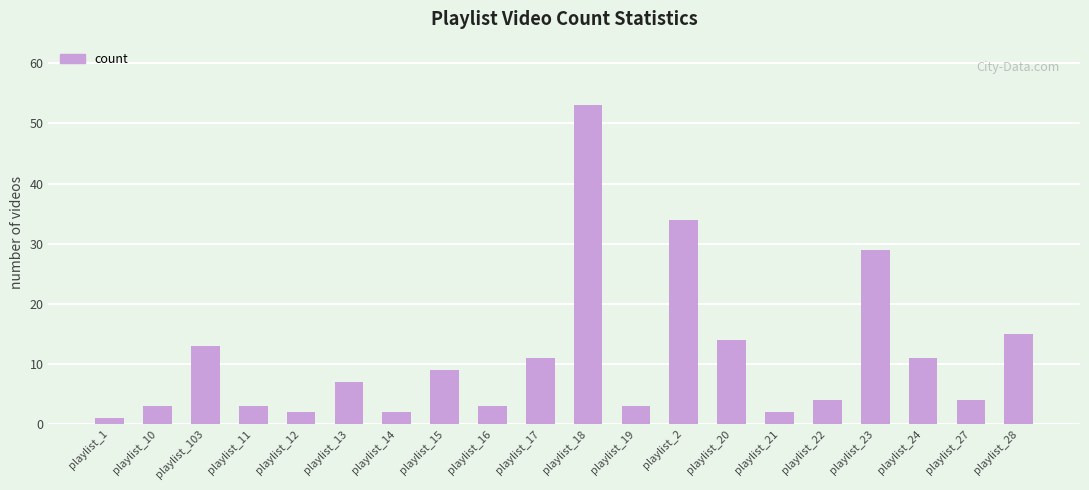

What is the ratio of the value at playlist_103 to the value at playlist_13?

1.9